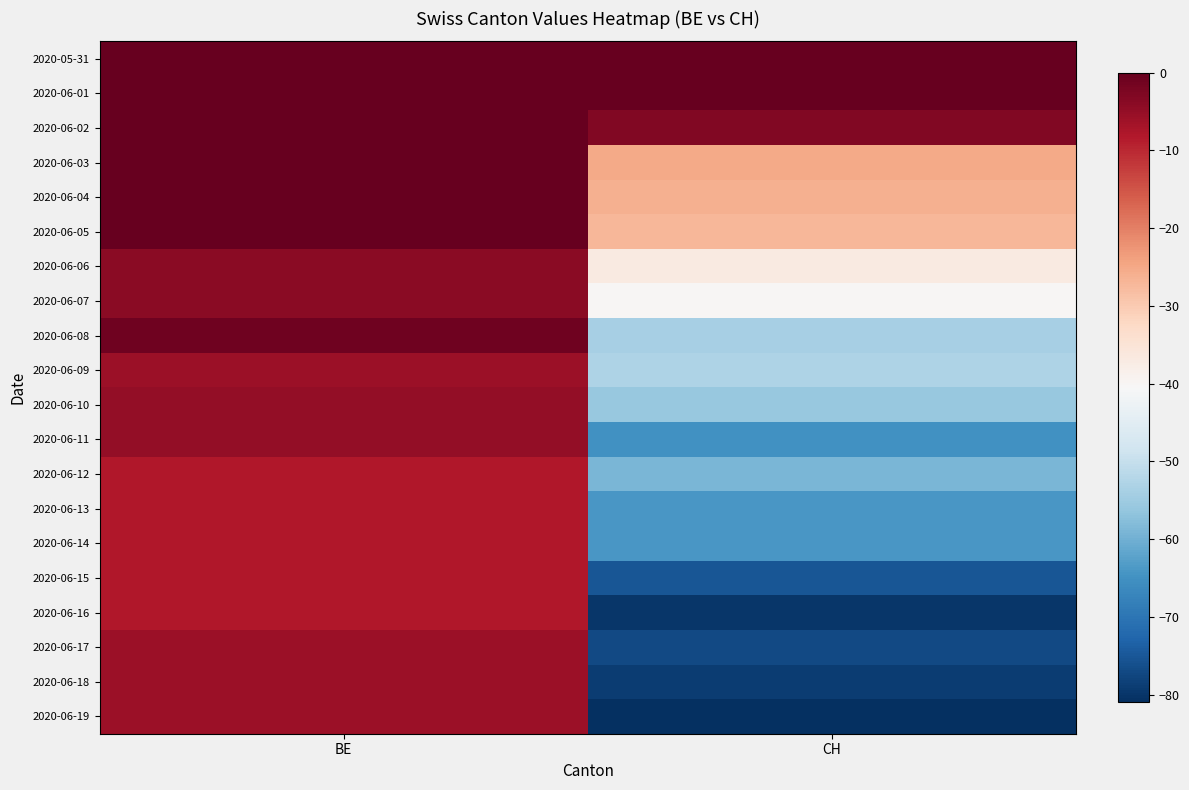

Reading left to right, what are all the values shown in this chart?

2020-05-31: BE=0	CH=0
2020-06-01: BE=0	CH=0
2020-06-02: BE=0	CH=-3
2020-06-03: BE=0	CH=-25
2020-06-04: BE=0	CH=-26
2020-06-05: BE=0	CH=-27
2020-06-06: BE=-4	CH=-37
2020-06-07: BE=-4	CH=-40
2020-06-08: BE=-1	CH=-54
2020-06-09: BE=-6	CH=-53
2020-06-10: BE=-5	CH=-56
2020-06-11: BE=-5	CH=-65
2020-06-12: BE=-8	CH=-59
2020-06-13: BE=-8	CH=-64
2020-06-14: BE=-8	CH=-64
2020-06-15: BE=-8	CH=-75
2020-06-16: BE=-8	CH=-80
2020-06-17: BE=-6	CH=-77
2020-06-18: BE=-6	CH=-79
2020-06-19: BE=-6	CH=-81